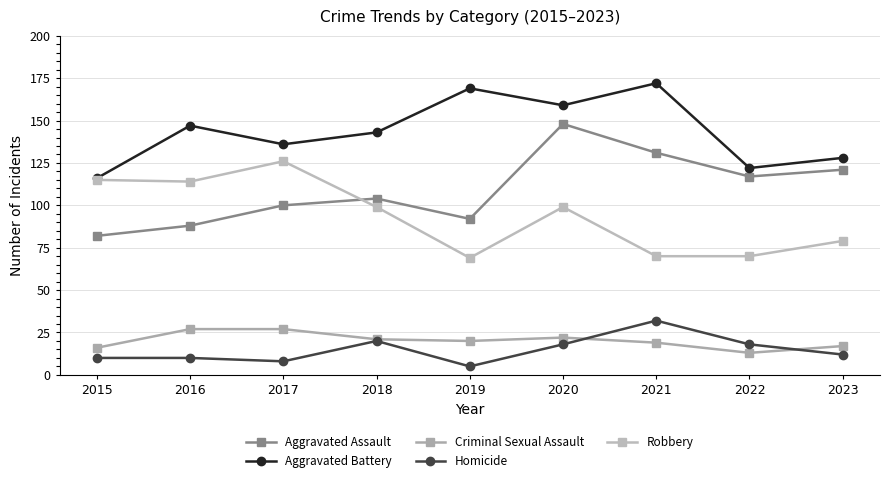

How many lines are shown in the chart?

5